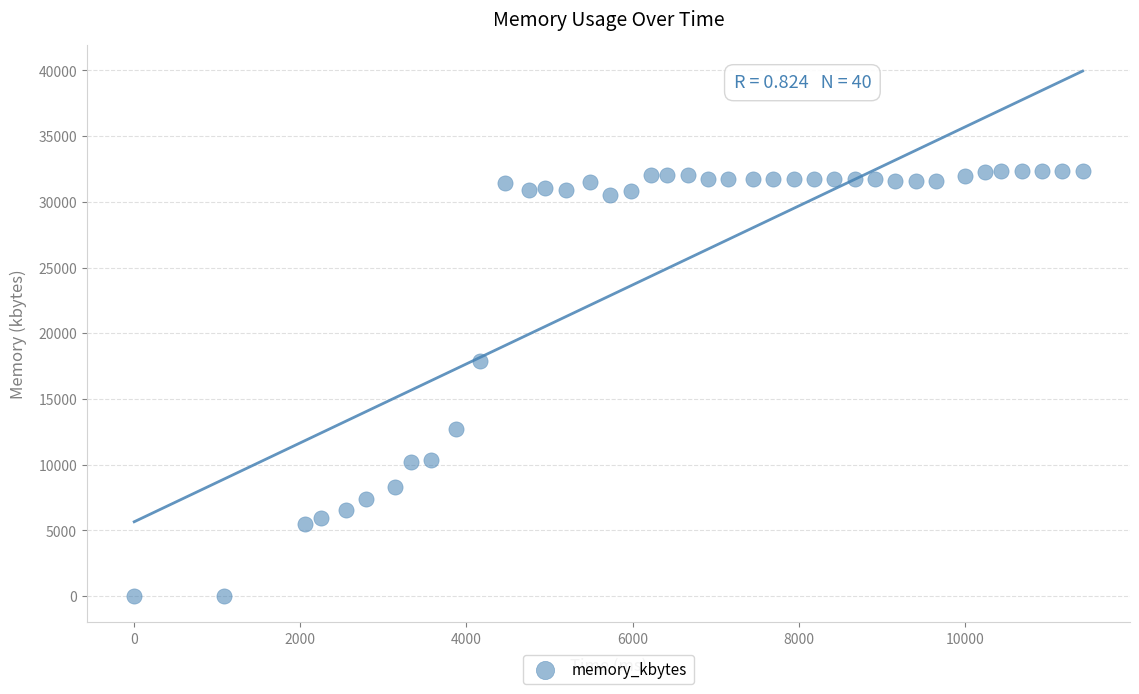

What Y value in the scatter plot is closest to 16166?

17908